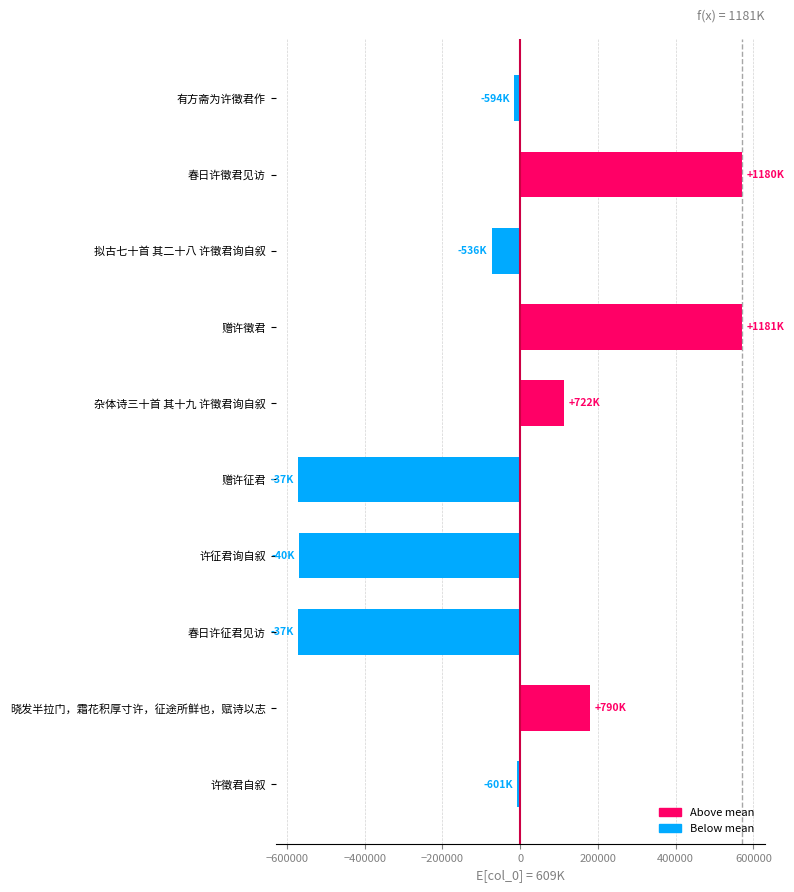

What is the smallest value displayed?

-571750